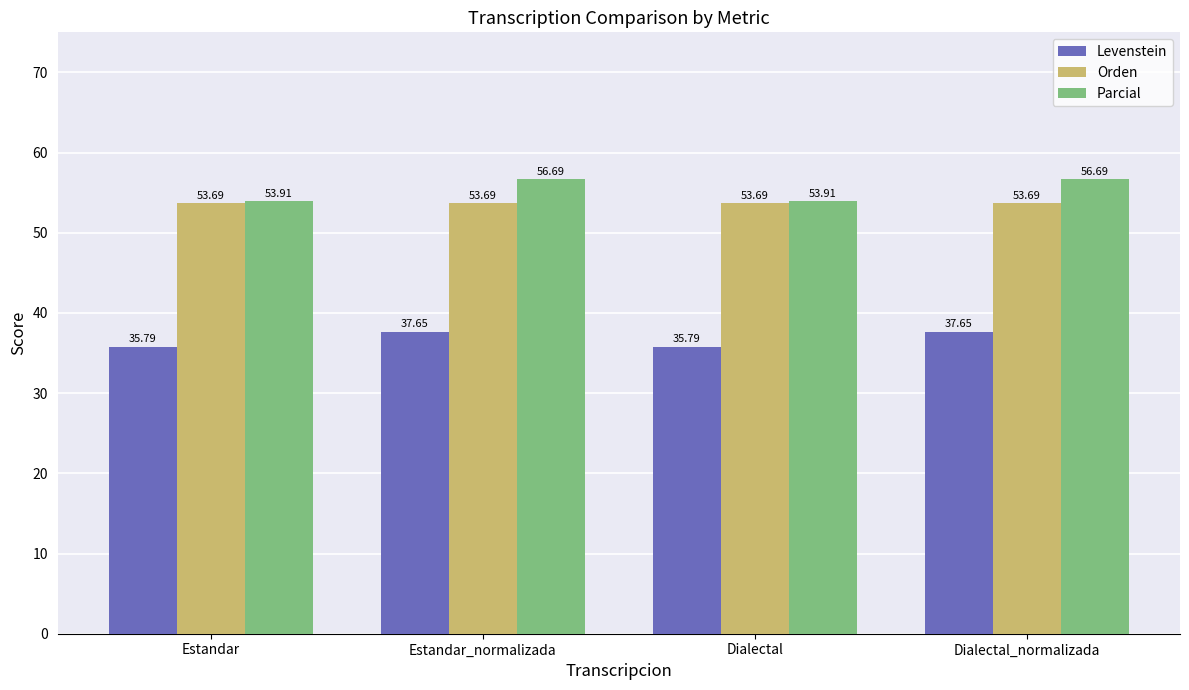

What is the sum of the Parcial values at Dialectal_normalizada and Estandar?

110.6